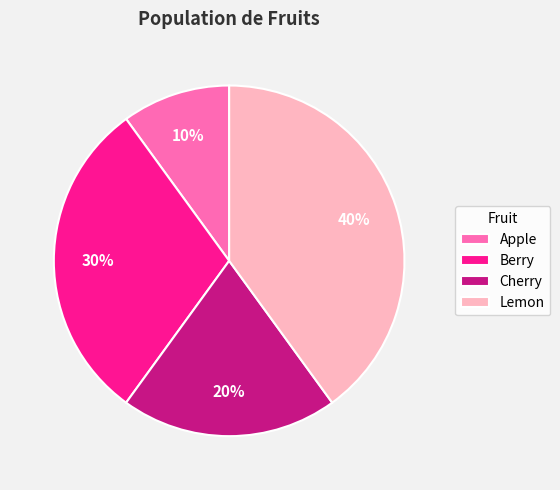

Which has a higher value, Berry or Cherry?

Berry